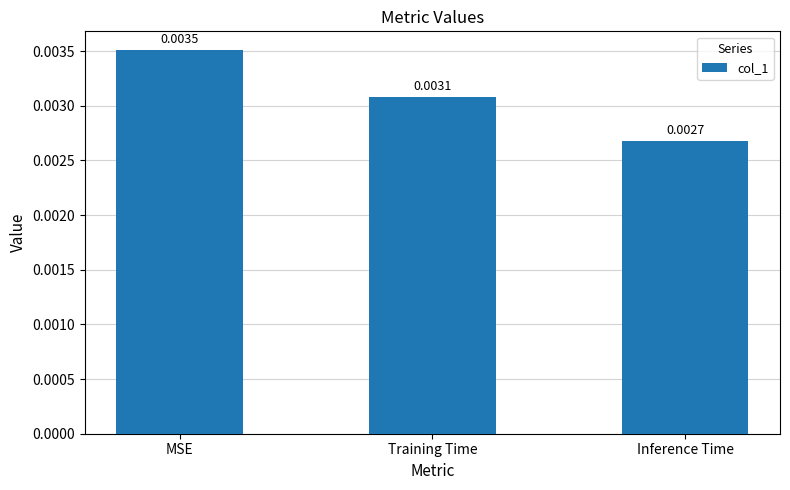

List the labels in order of value, smallest first.

Inference Time, Training Time, MSE